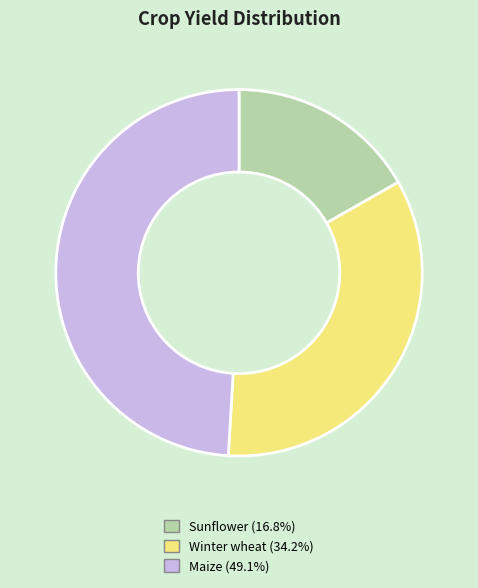

Which has a higher value, Sunflower or Maize?

Maize